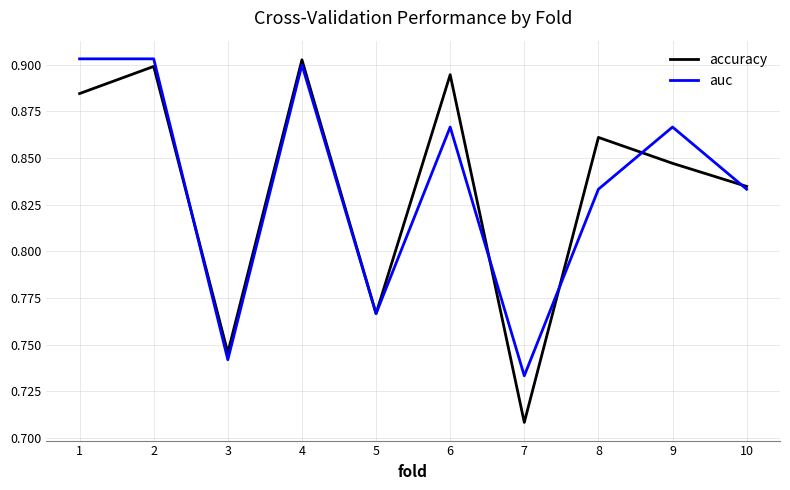

Is the value of auc at 6 greater than the value of accuracy at 1?

No